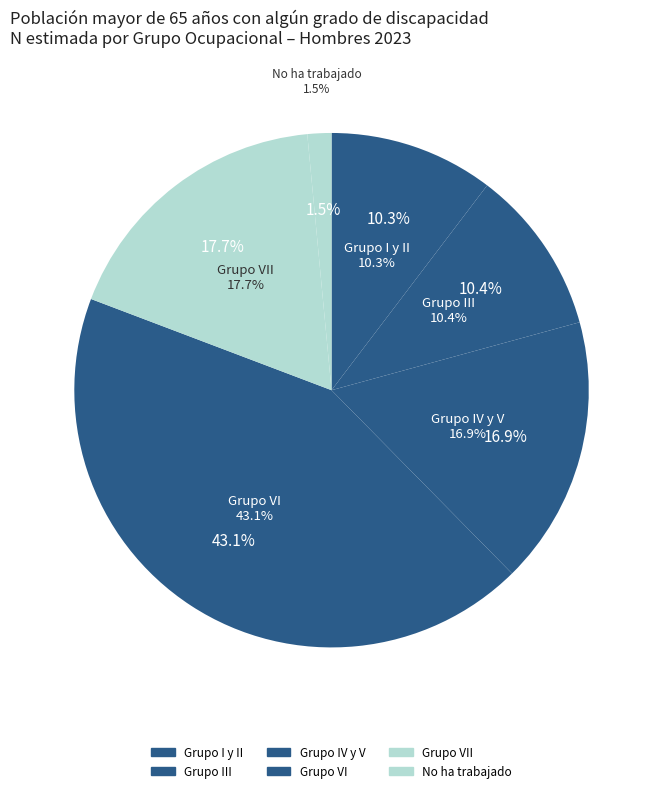

Count the number of slices in the pie.

6